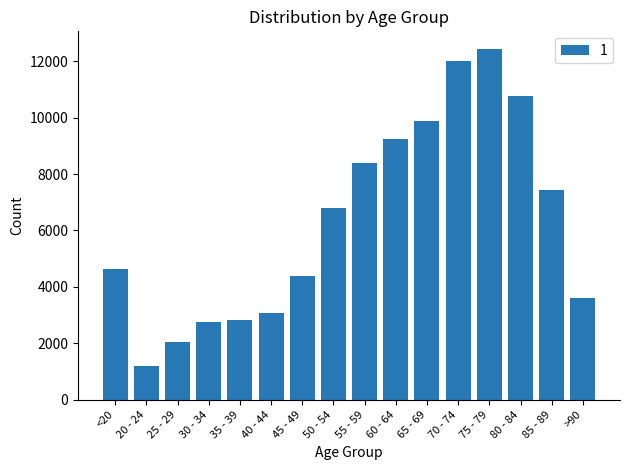

What is the value of the 11th bar from the left?

9883